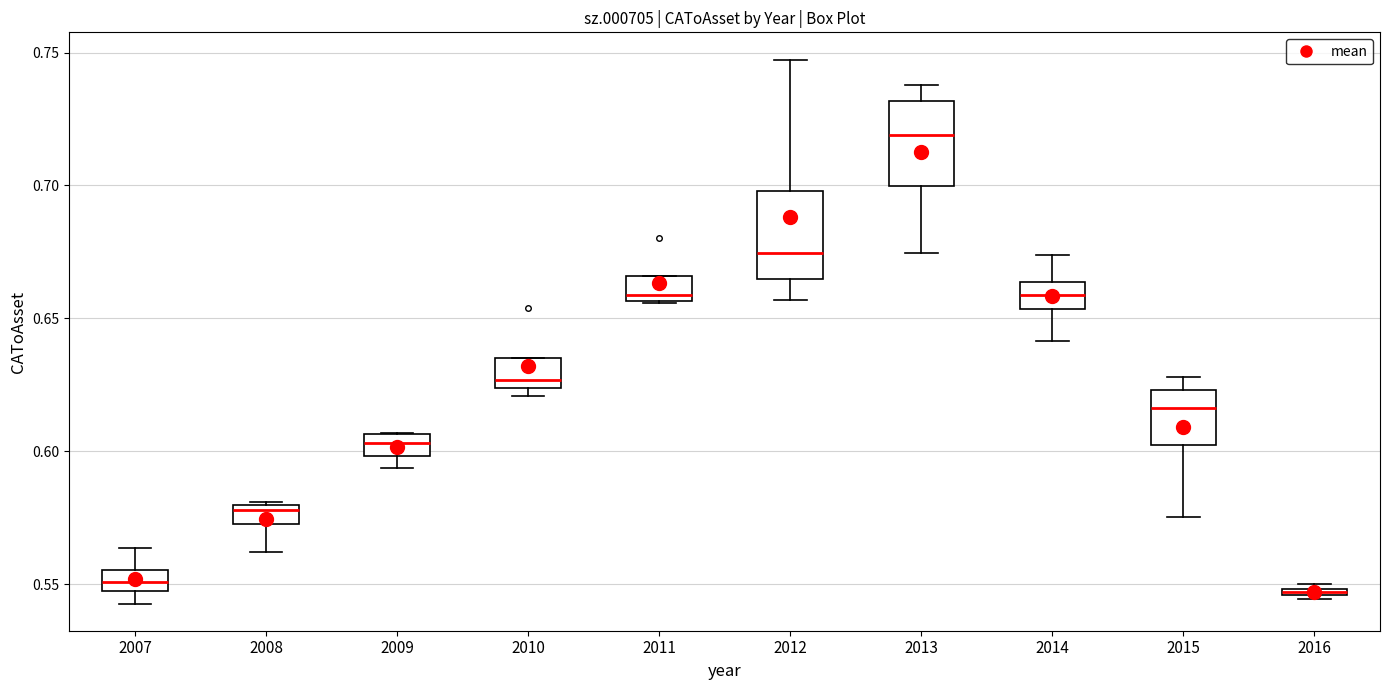

Where does the median line of the box at x = 2014 sit on the y-axis? The values are not printed on the chart, so give them approximately, as read against the axis.

0.660